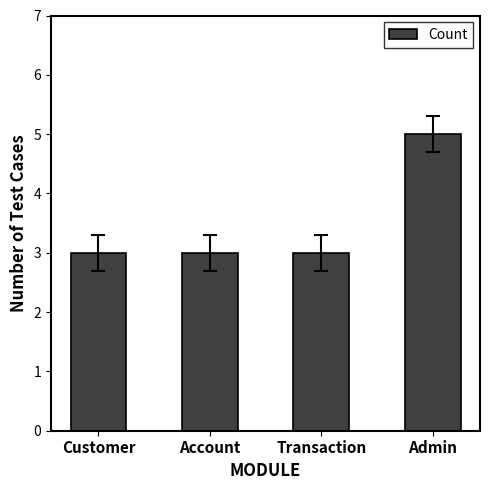

What is the smallest value displayed?

3